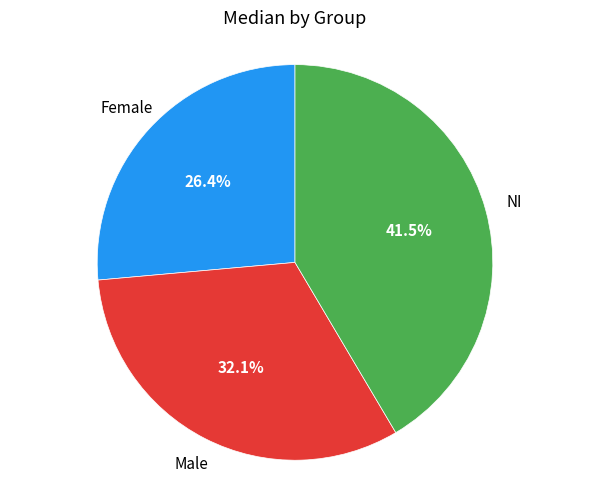

Does any single category account for the majority?

No